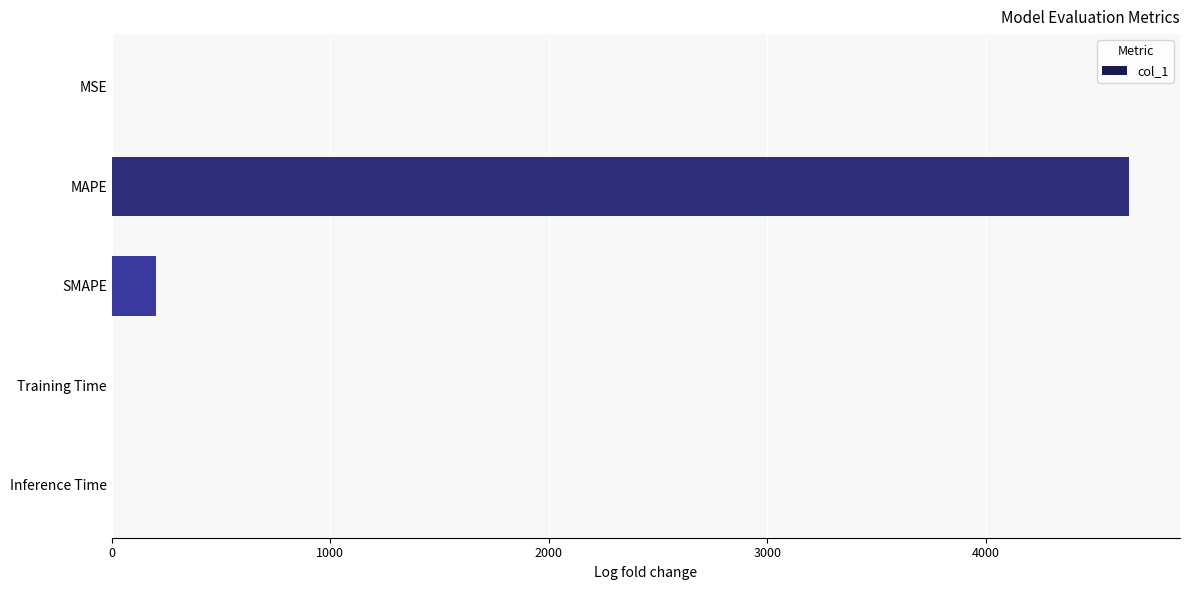

Between Training Time and SMAPE, which is larger?

SMAPE